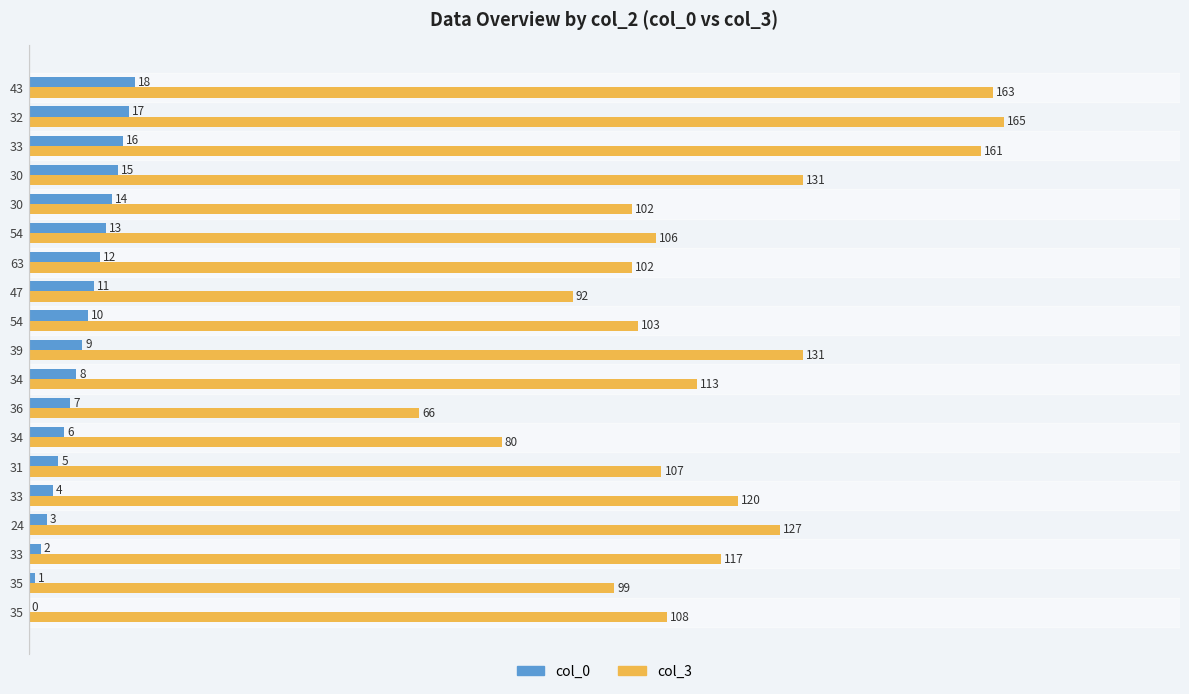

What is the value of the col_3 bar at the 16th from the left?

131